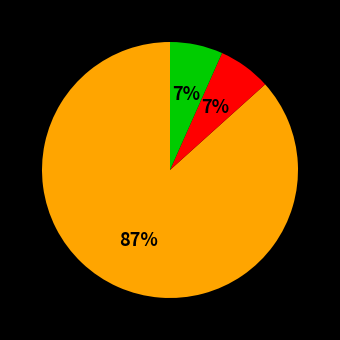

Count the number of slices in the pie.

3